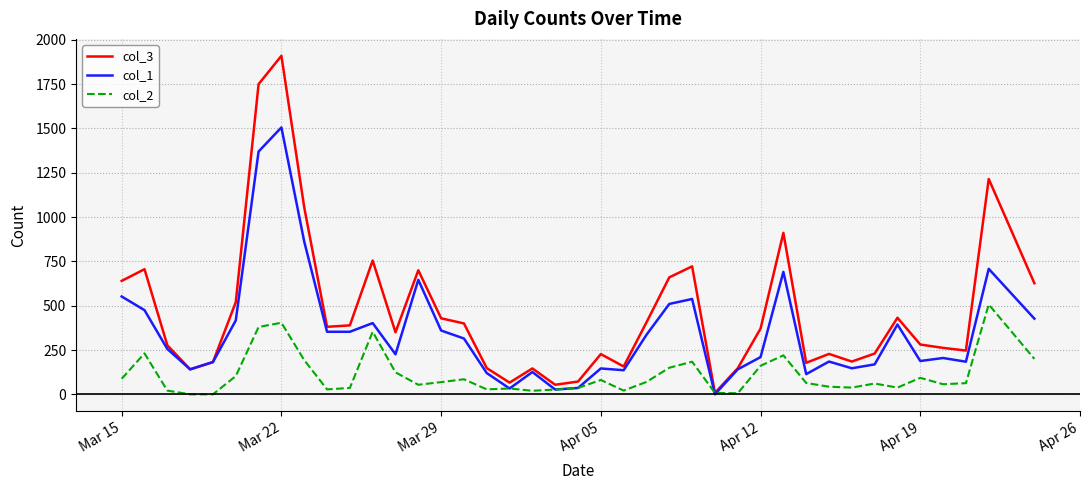

Which series has the largest total across all categories?

col_3